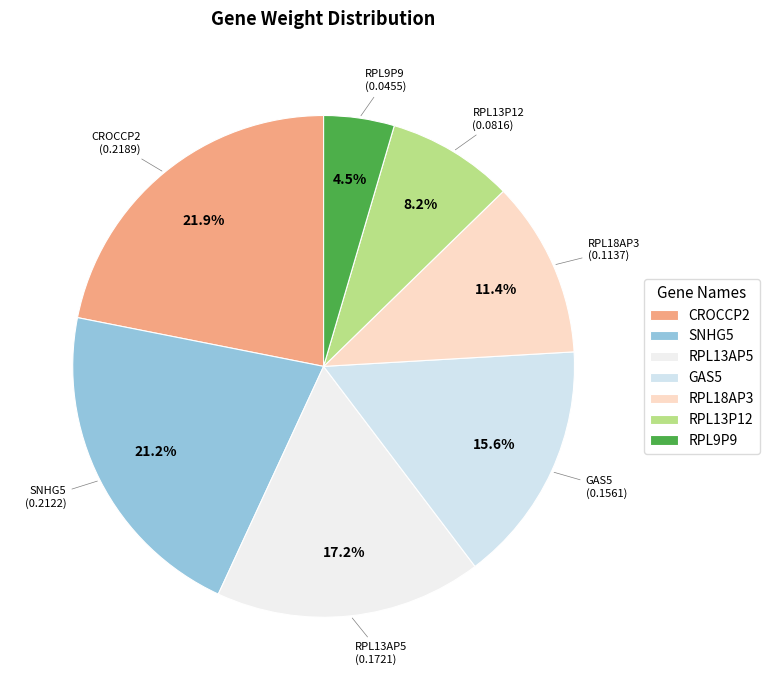

What portion of the pie excludes RPL9P9?

95.5%